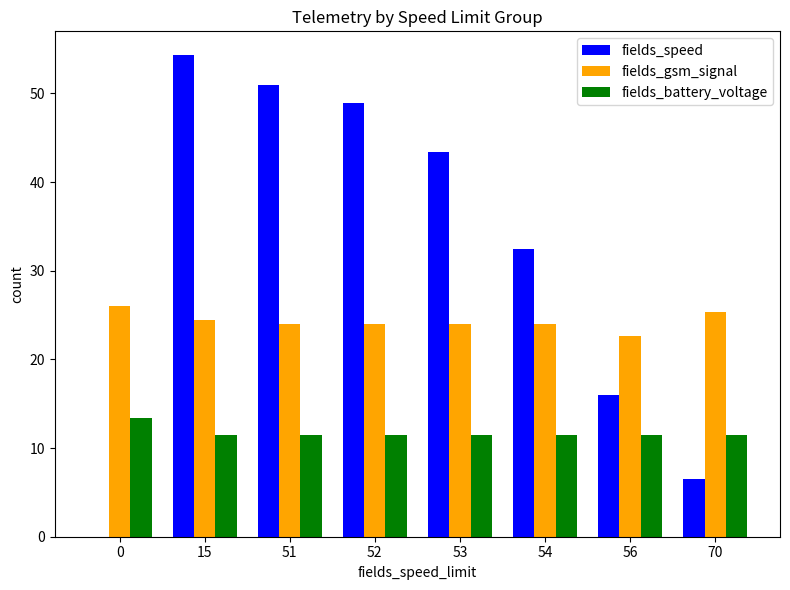

How many fields_gsm_signal values are between 24 and 25?

5